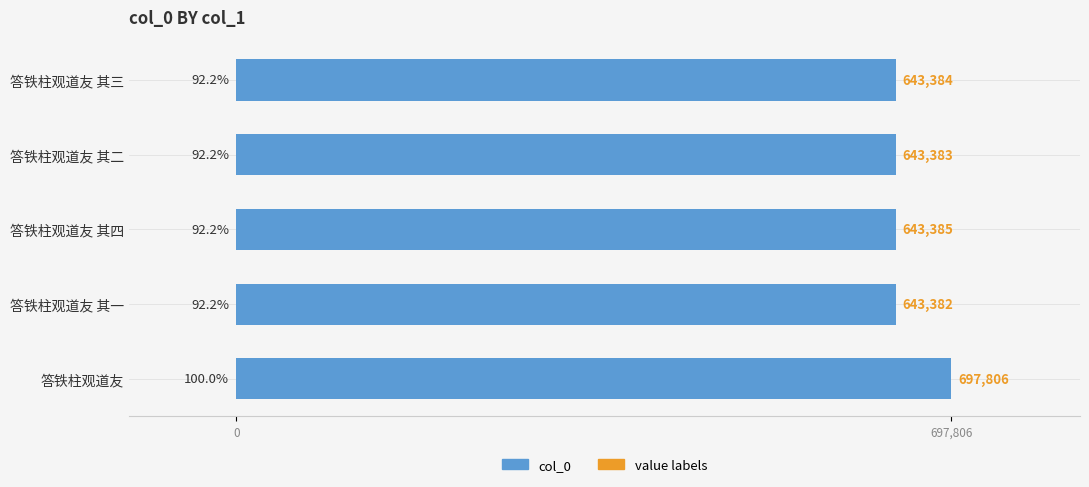

List the labels in order of value, largest first.

答铁柱观道友, 答铁柱观道友 其四, 答铁柱观道友 其三, 答铁柱观道友 其二, 答铁柱观道友 其一